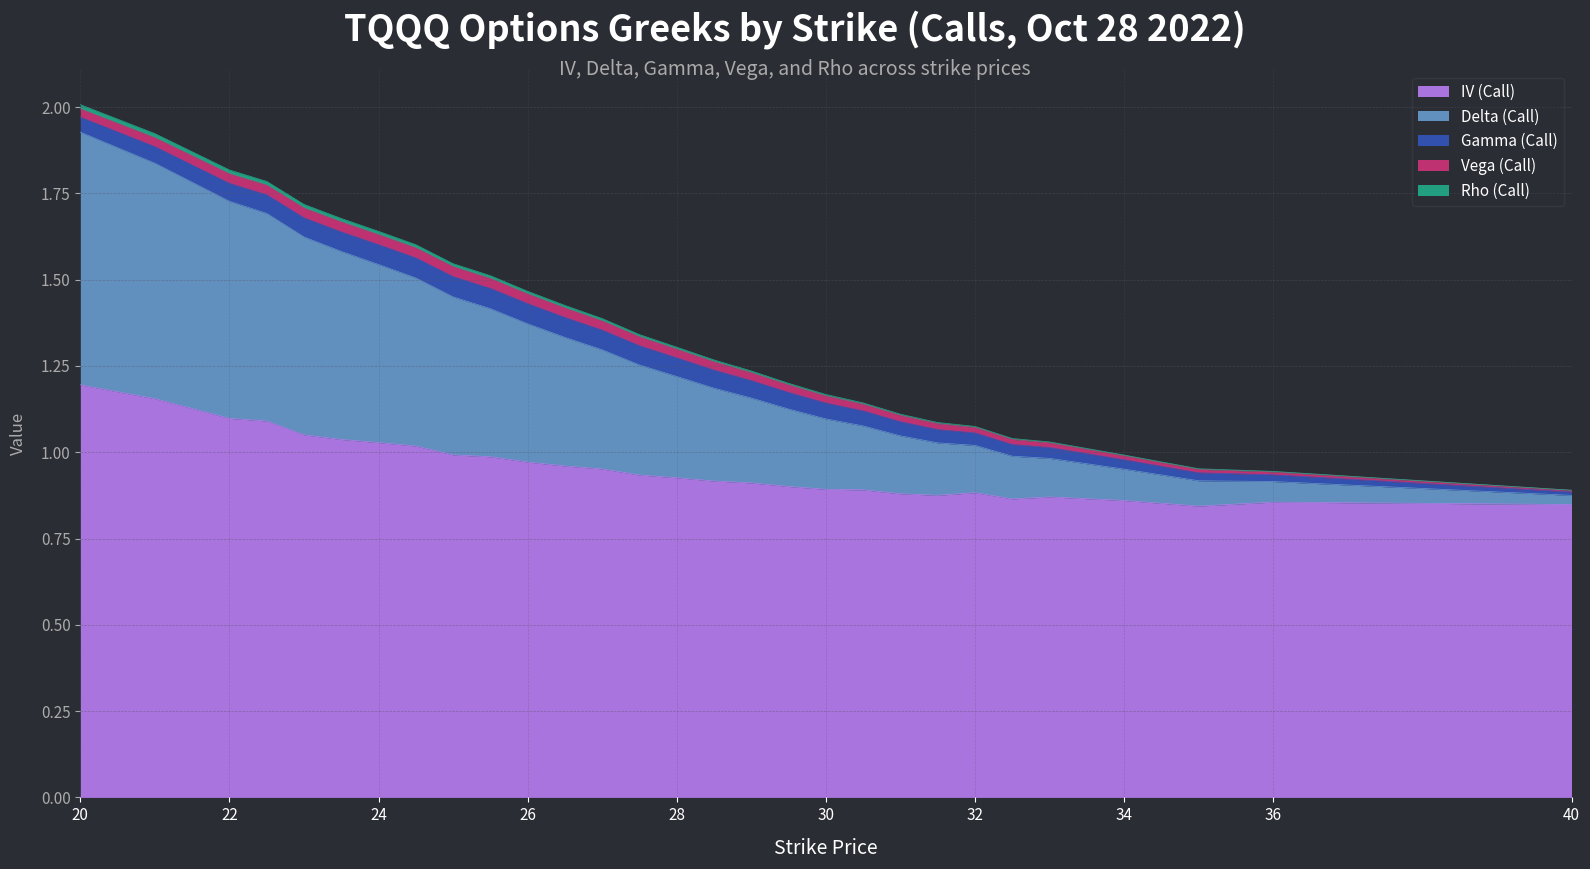

Does the chart have visible grid lines?

Yes